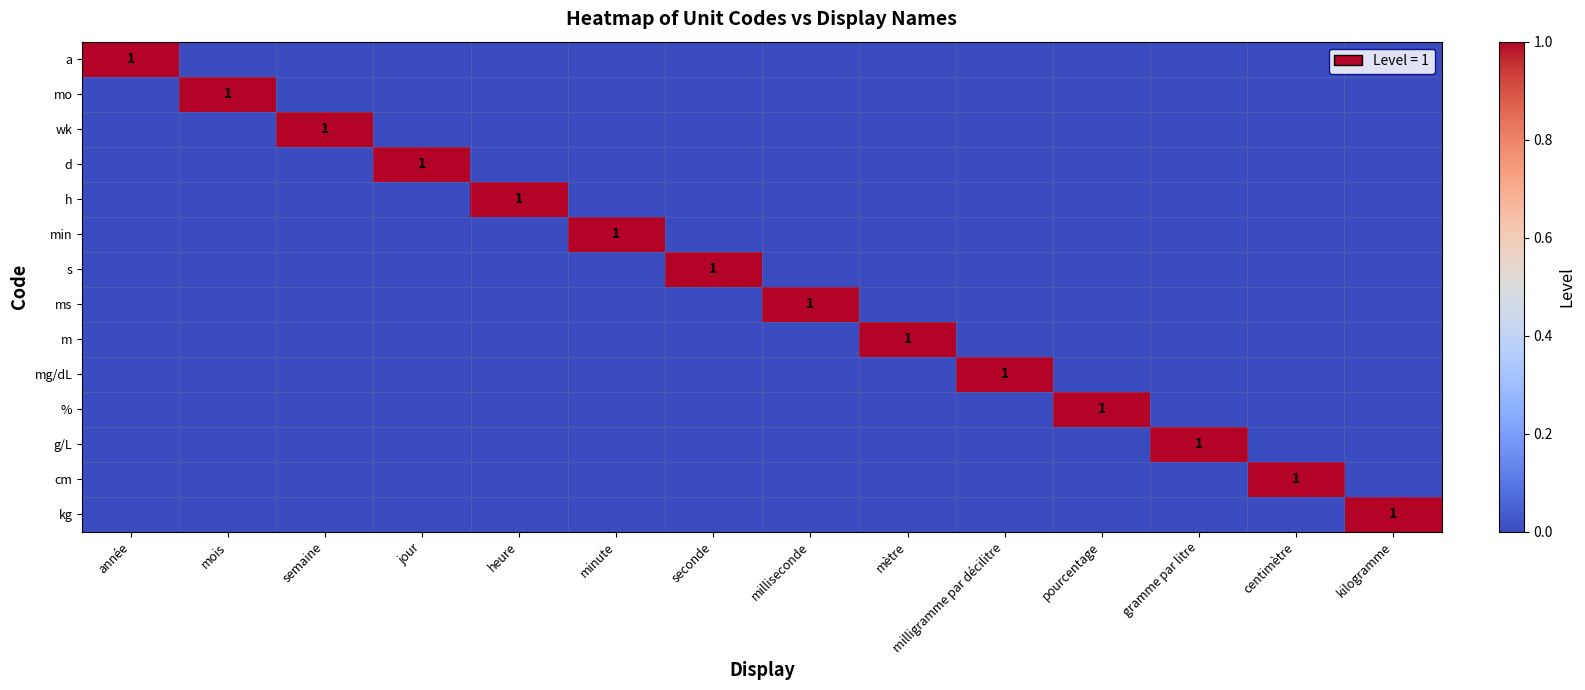

Which series has the largest total across all categories?

a